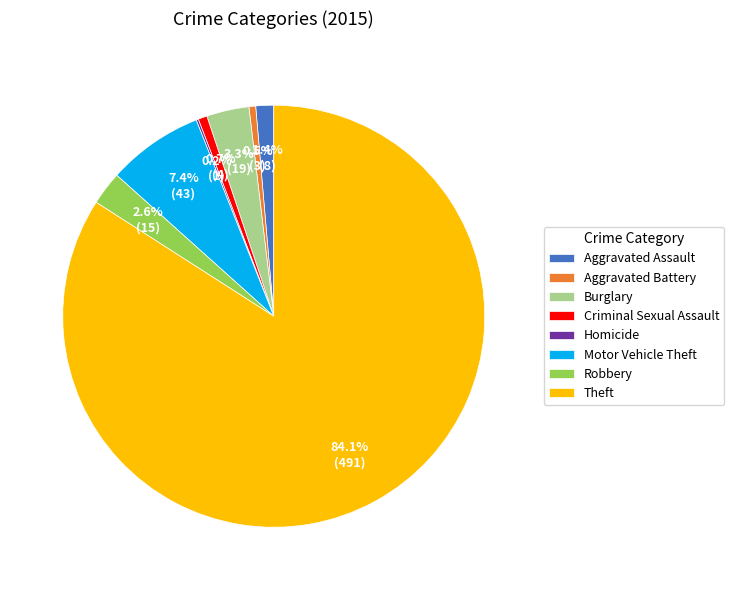

What portion of the pie excludes Criminal Sexual Assault?

99.3%